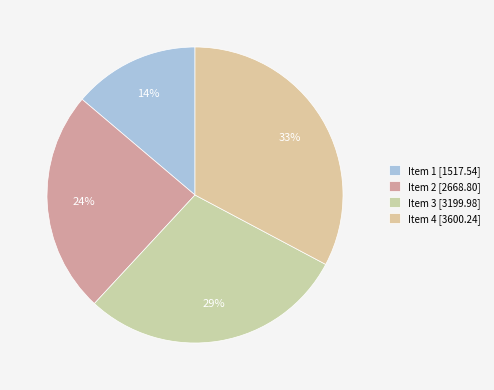

Which category has the smallest portion of the pie?

Item 1